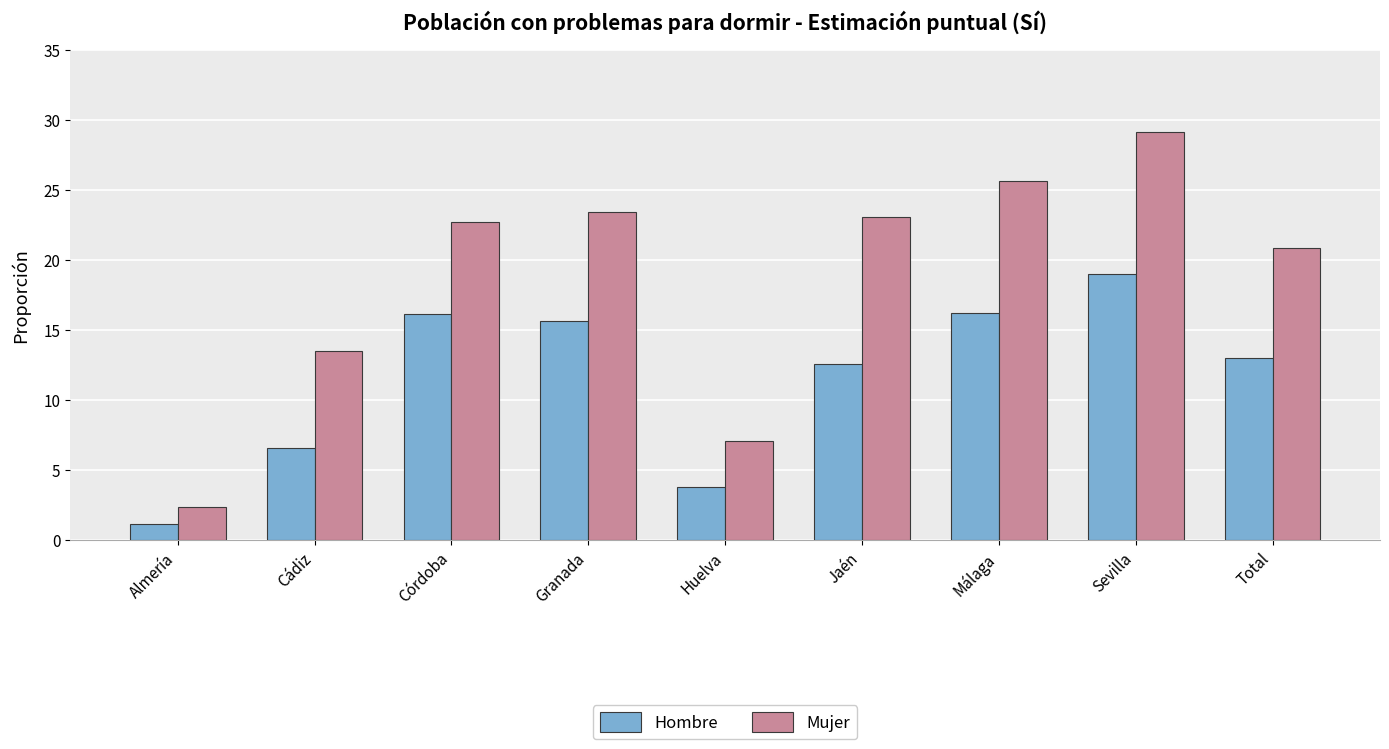

Between Huelva and Total, which series saw the biggest shift?

Mujer